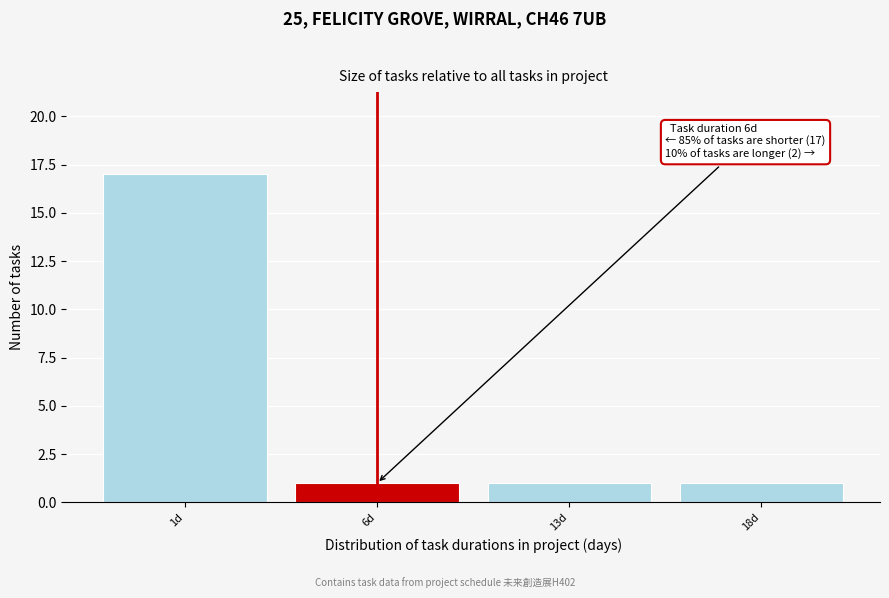

Reading right to left, what are all the values shown in this chart?

18d=1	13d=1	6d=1	1d=17